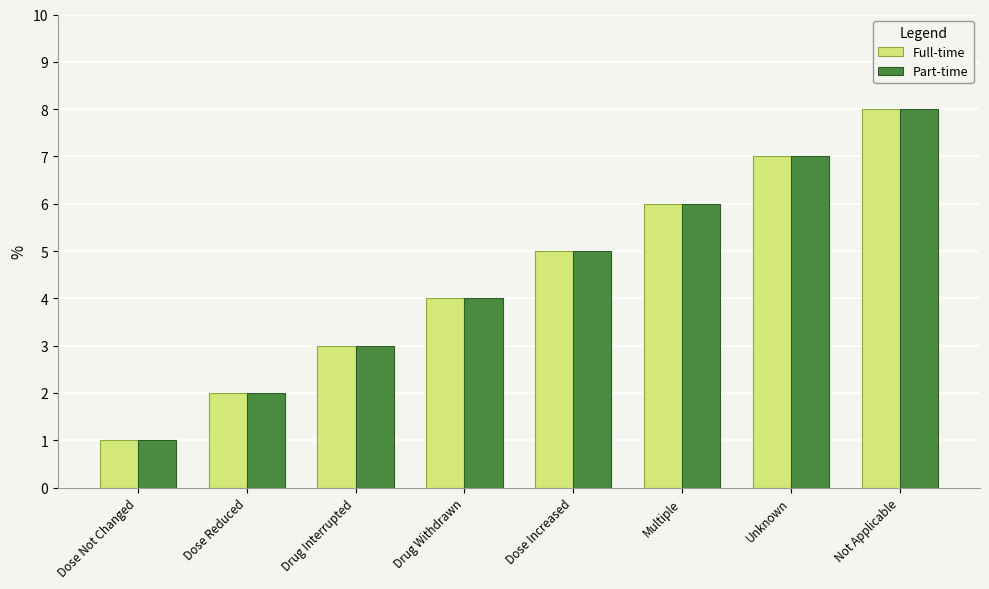

What is the difference between the second highest and minimum values in the Part-time series?

6